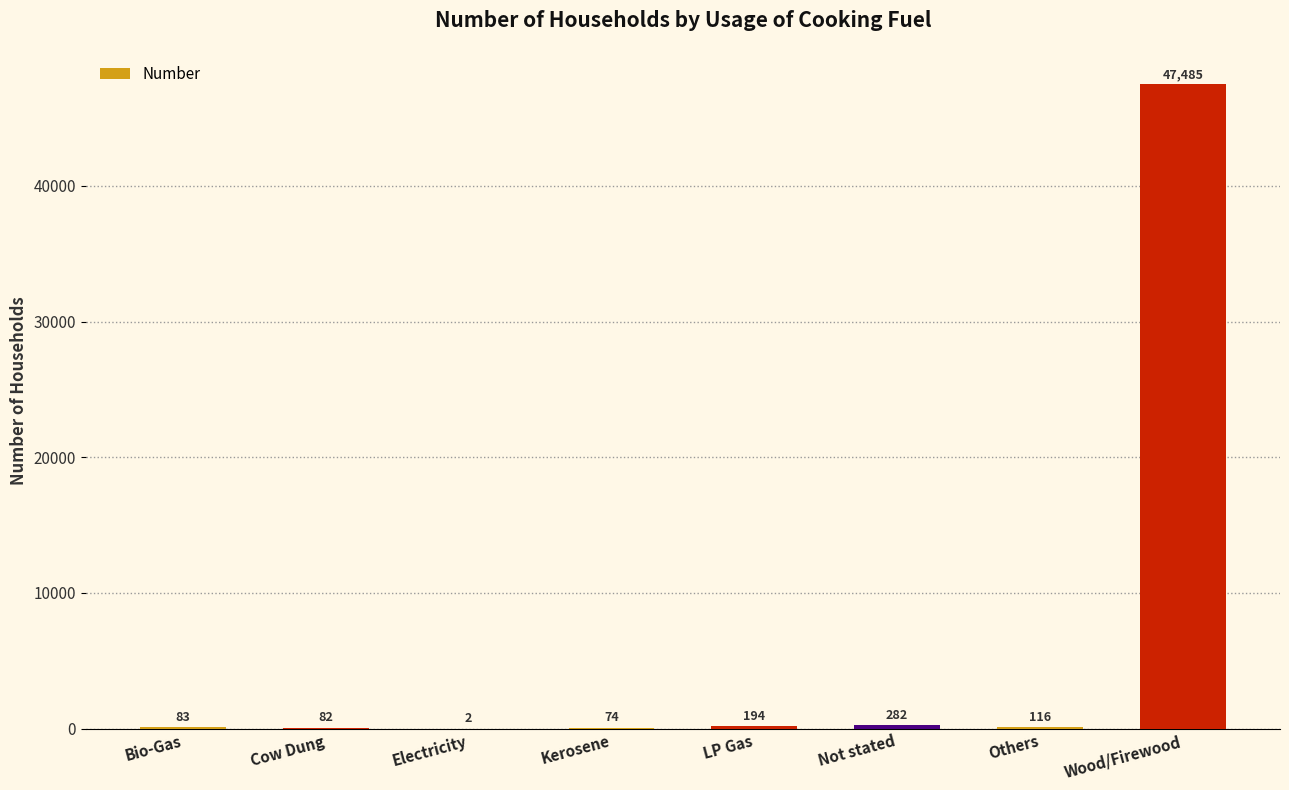

At which label is the value closest to 23743?

Not stated